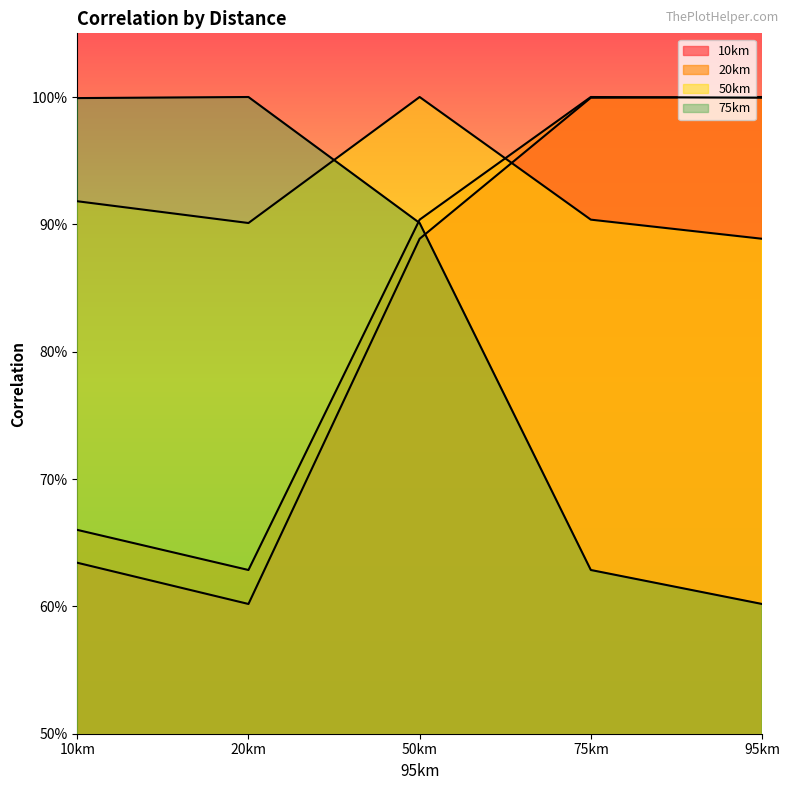

Rank the categories by 50km value from lowest to highest.

95km, 20km, 75km, 10km, 50km